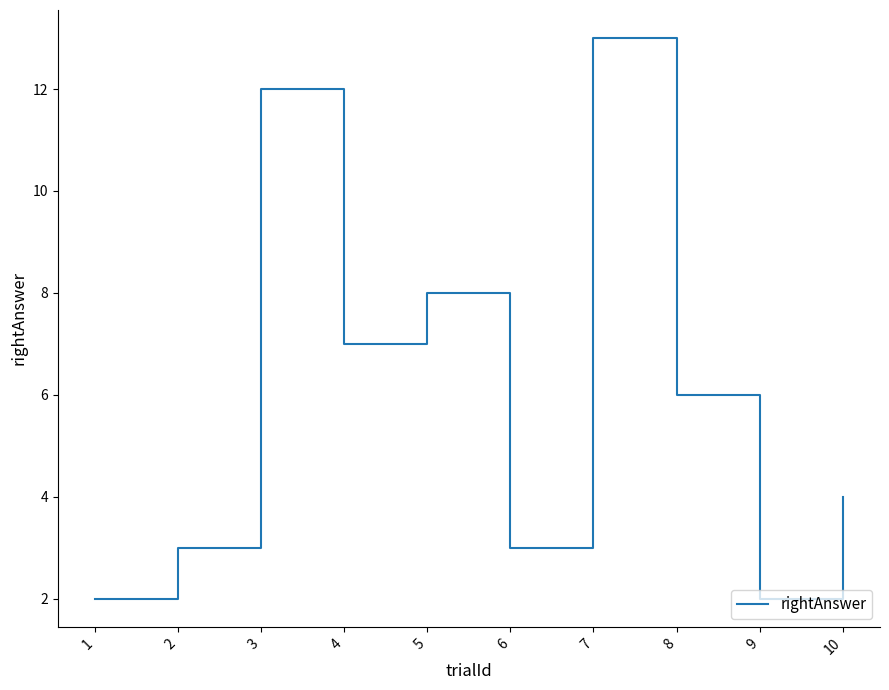

Which has a higher value, 9 or 8?

8